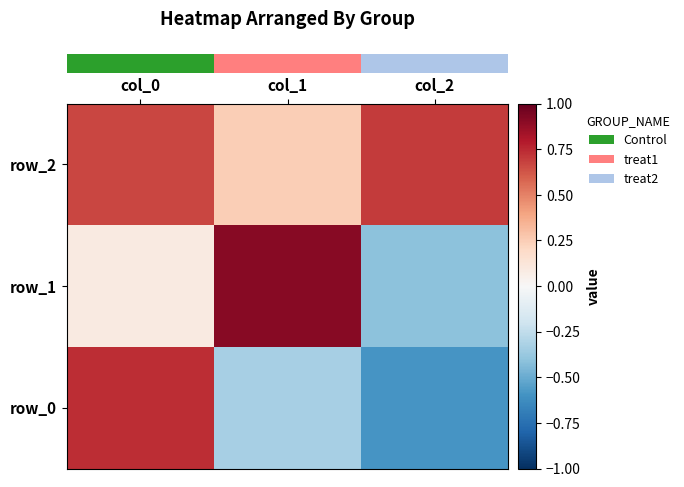

How many categories are shown in the chart?

3